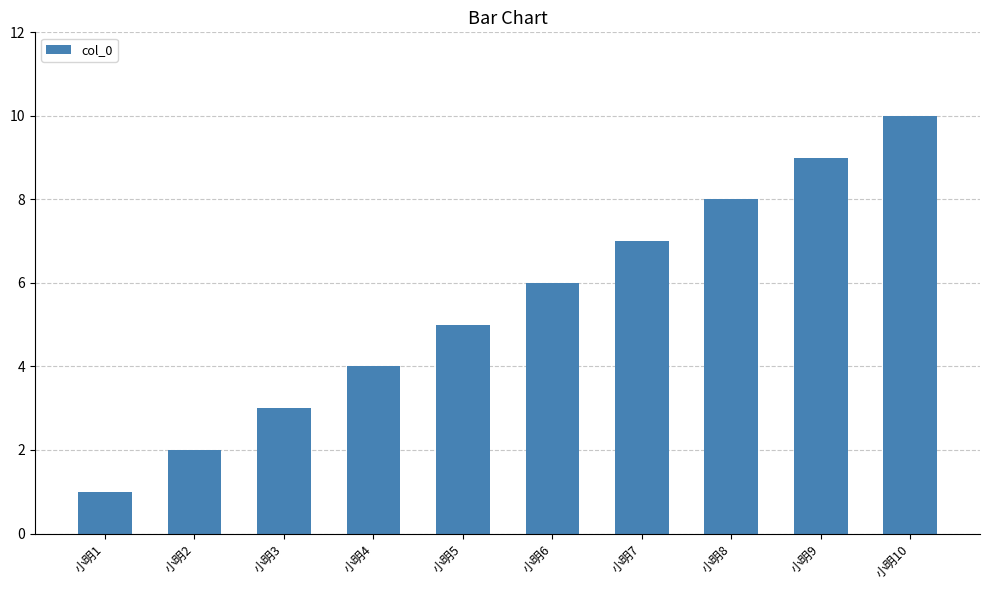

Between 小明2 and 小明8, which is larger?

小明8